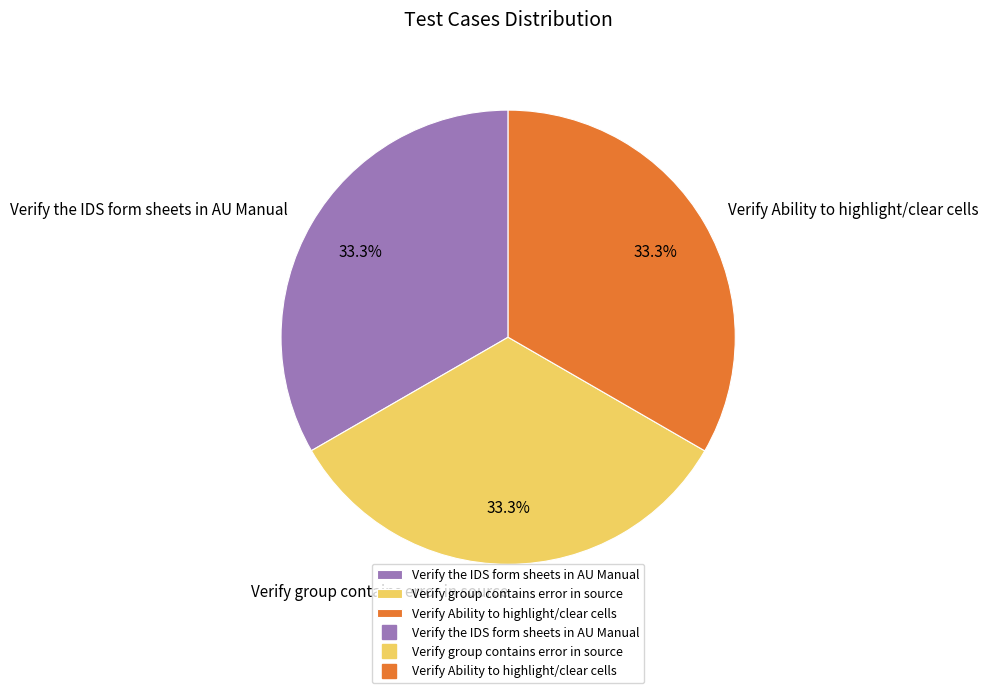

Combined, what portion of the pie is Verify group contains error in source and Verify the IDS form sheets in AU Manual?

66.7%